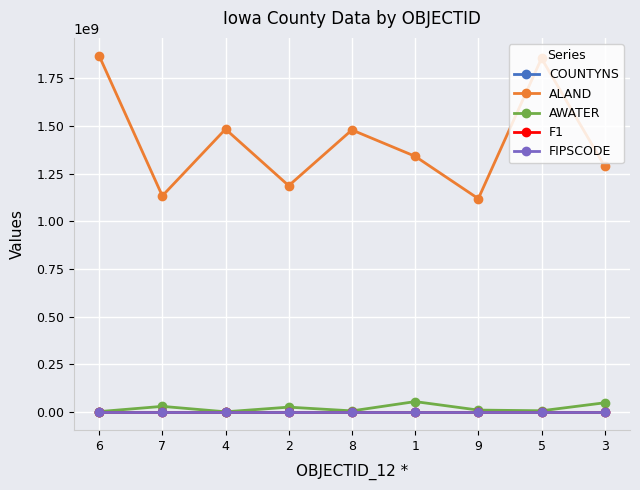

True or false: ALAND and COUNTYNS intersect in this chart.

False